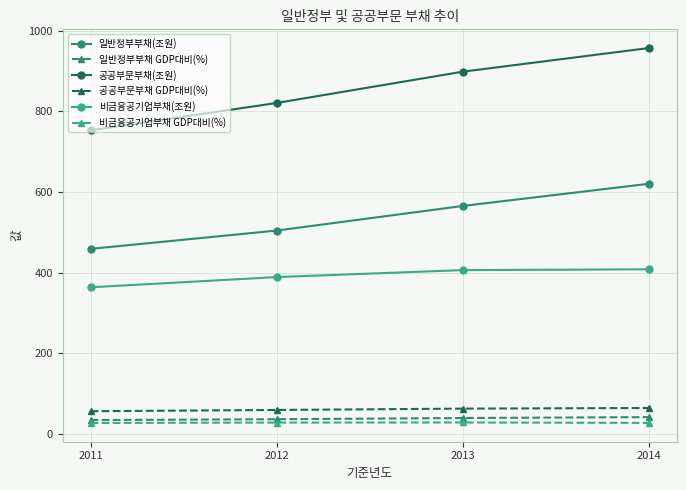

What is the value of the 일반정부부채 GDP대비(%) point at the 4th from the left?

41.8